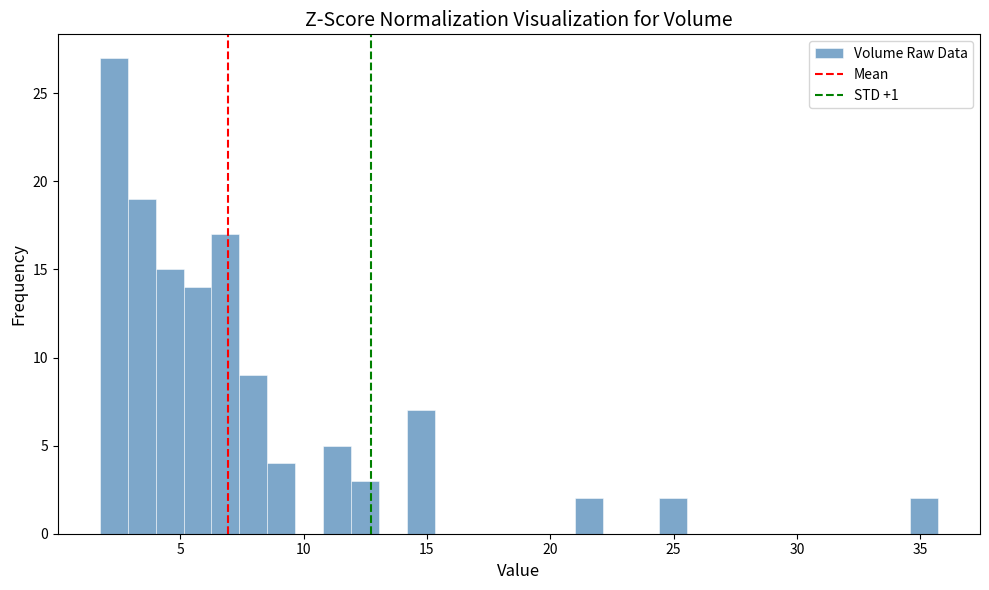

Around what value on the x-axis is the tallest bar? Give the approximate position of its centre, as read against the axis.

2.5